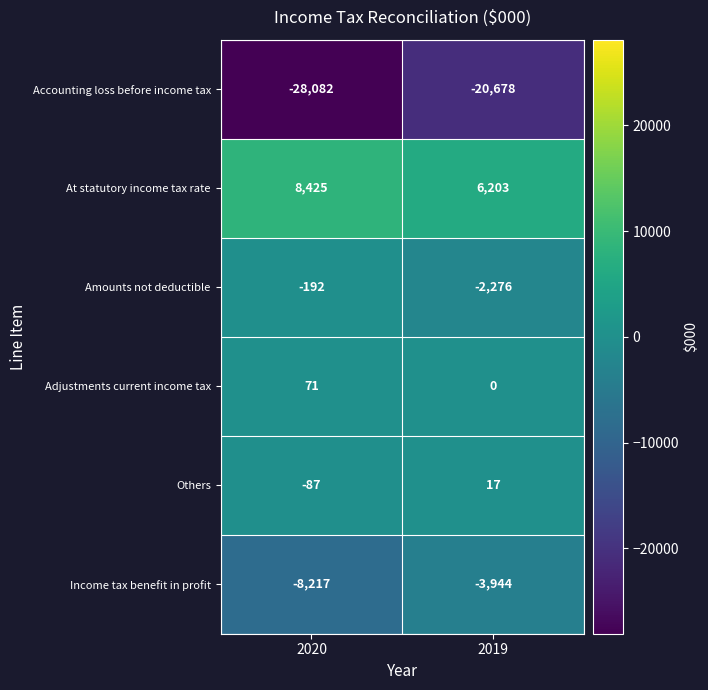

Reading right to left, extract all data points from this chart.

Accounting loss before income tax: 2019=-20678	2020=-28082
At statutory income tax rate: 2019=6203	2020=8425
Amounts not deductible: 2019=-2276	2020=-192
Adjustments current income tax: 2019=0	2020=71
Others: 2019=17	2020=-87
Income tax benefit in profit: 2019=-3944	2020=-8217